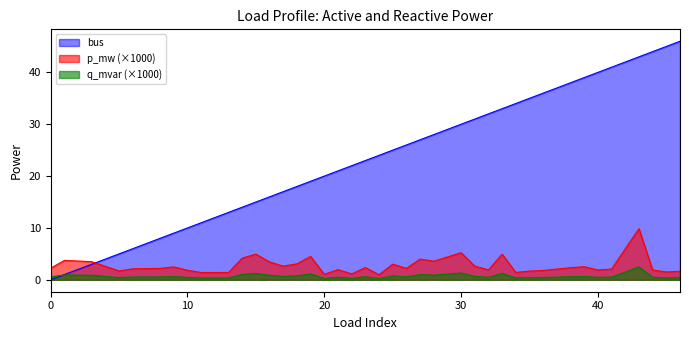

Reading left to right, list all the values displayed in this chart.

bus: 0.0	1.0	3.0	5.0	6.0	8.0	9.0	10.0	11.0	13.0	14.0	15.0	16.0	17.0	18.0	19.0	20.0	21.0	22.0	23.0	24.0	25.0	26.0	27.0	28.0	30.0	31.0	32.0	33.0	34.0	35.0	36.0	38.0	39.0	40.0	41.0	43.0	44.0	45.0	46.0
p_mw: 2.2	3.7	3.5	1.7	2.1	2.2	2.5	1.8	1.4	1.4	4.2	4.9	3.4	2.6	3.1	4.5	1.1	2.0	1.1	2.4	1.0	3.0	2.2	4.0	3.6	5.2	2.6	1.9	4.9	1.4	1.7	1.8	2.3	2.5	1.9	2.1	9.9	1.9	1.5	1.6
q_mvar: 0.6	0.9	0.9	0.4	0.5	0.6	0.6	0.5	0.4	0.4	1.0	1.2	0.9	0.7	0.8	1.1	0.3	0.5	0.3	0.6	0.2	0.8	0.6	1.0	0.9	1.3	0.7	0.5	1.2	0.4	0.4	0.5	0.6	0.6	0.5	0.5	2.5	0.5	0.4	0.4